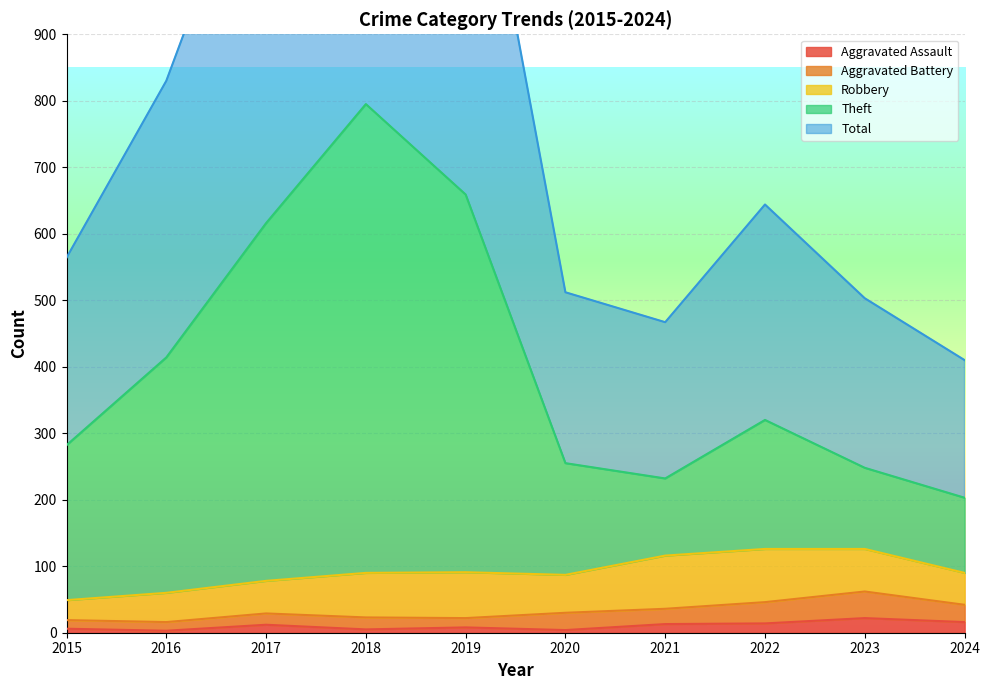

True or false: Theft has more than 1 interior local peaks.

True